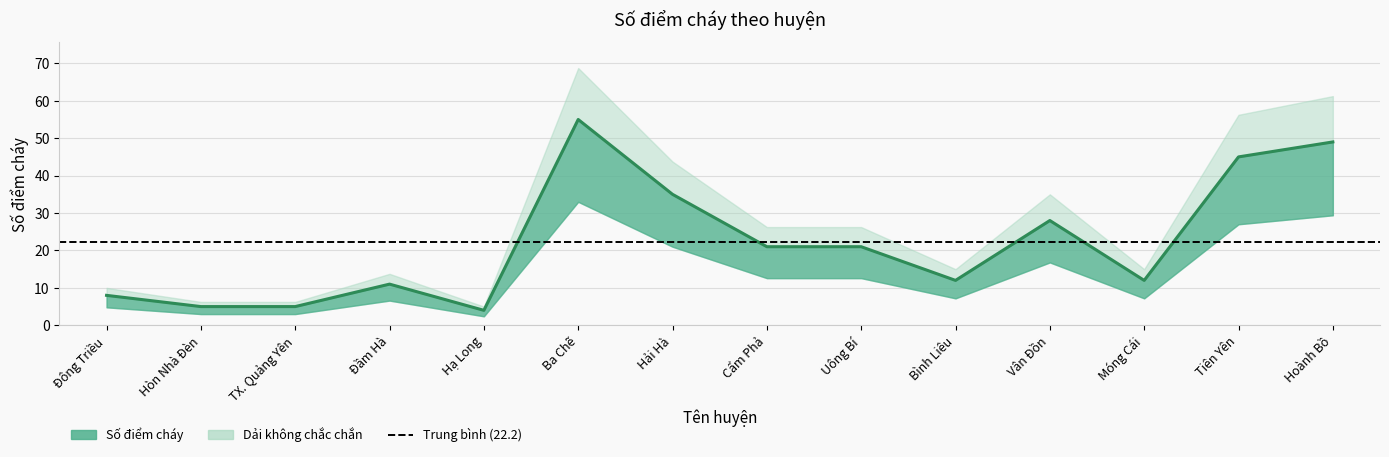

List the labels in order of value, smallest first.

Hạ Long, Hòn Nhà Đèn, TX. Quảng Yên, Đông Triều, Đầm Hà, Bình Liêu, Móng Cái, Cẩm Phả, Uông Bí, Vân Đồn, Hải Hà, Tiên Yên, Hoành Bồ, Ba Chẽ